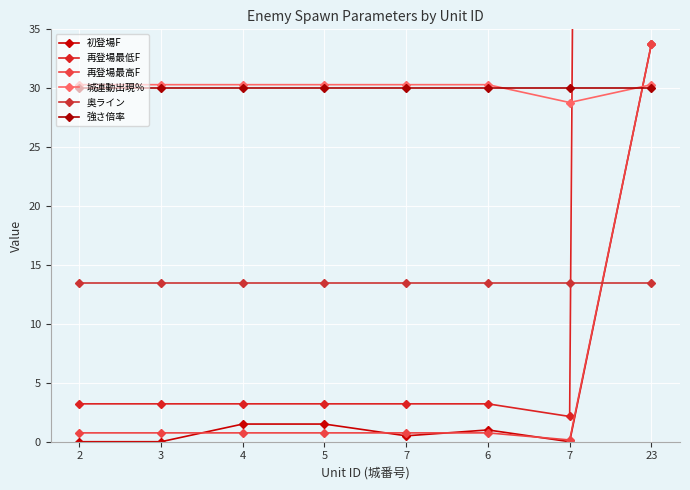

What is the value of the 再登場最低F point at the 3rd from the left?

3.2